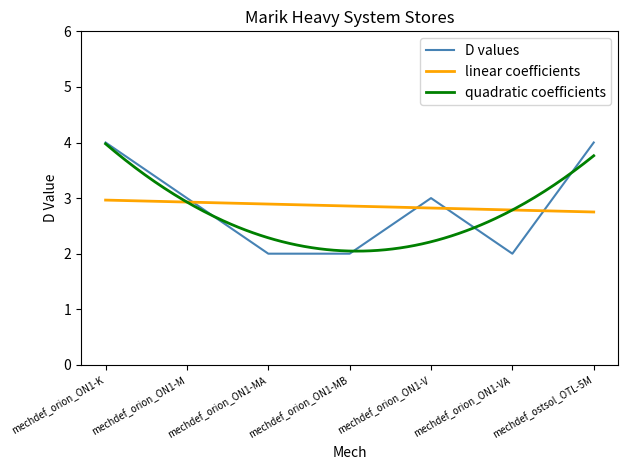

True or false: the data shows 4 at mechdef_ostsol_OTL-5M.

True